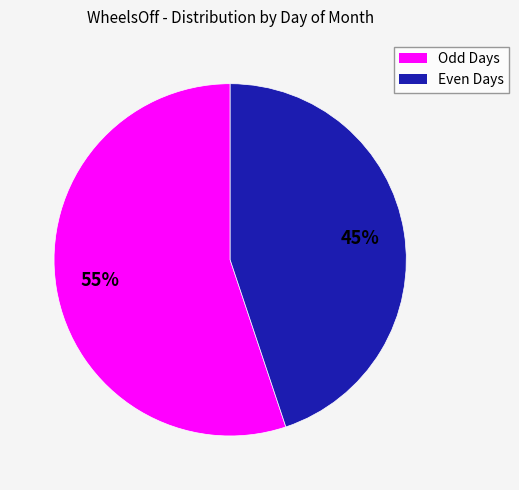

Does any single category account for the majority?

Yes